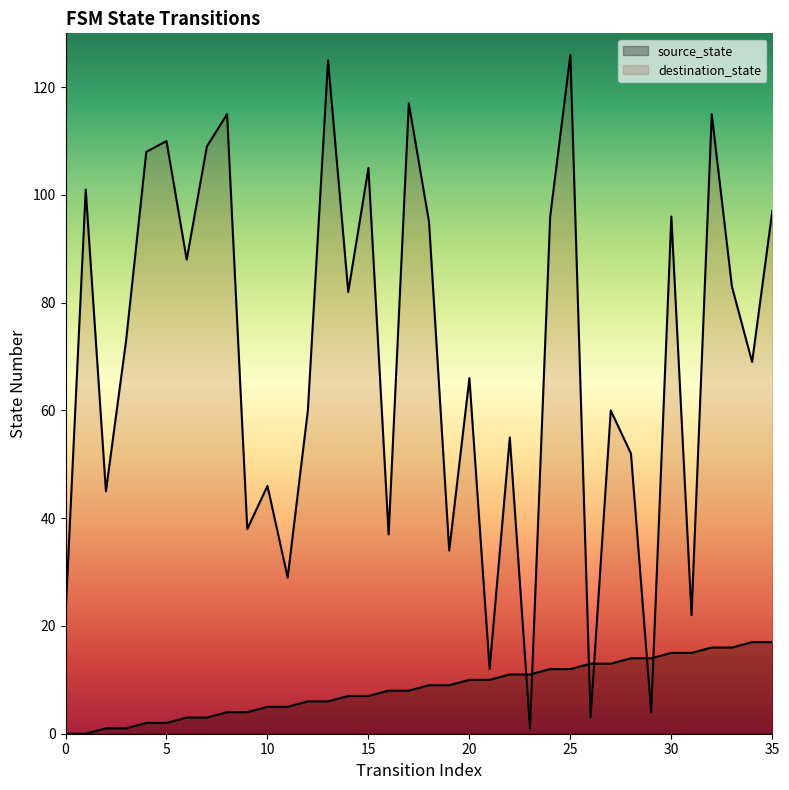

At how many categories does at least one series exceed 97?

10